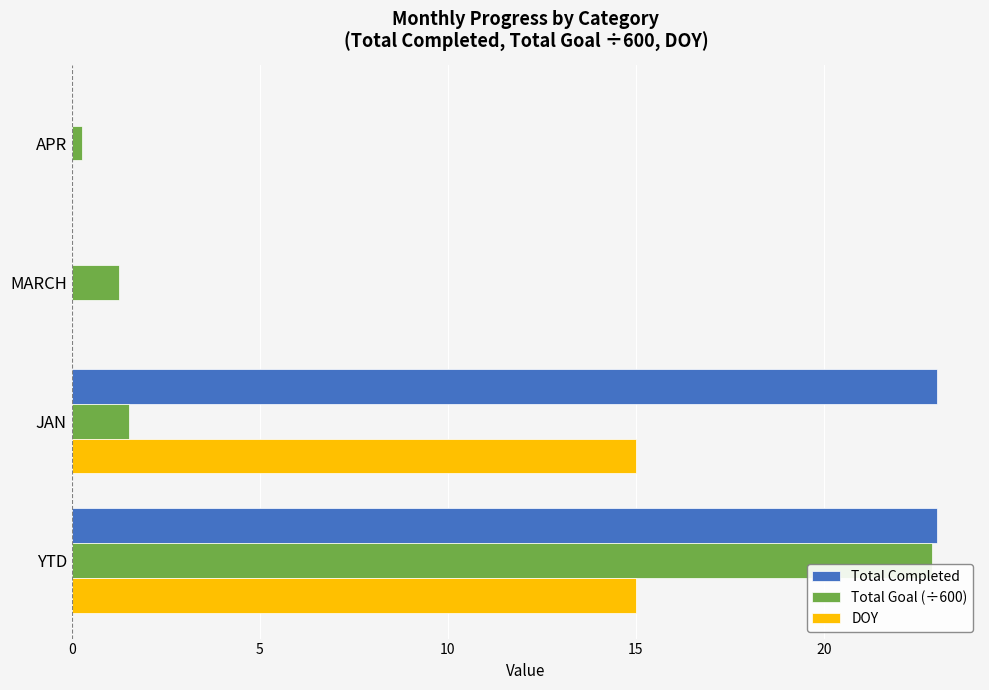

True or false: Total Goal (÷600) has a value of 15.1 at YTD.

False